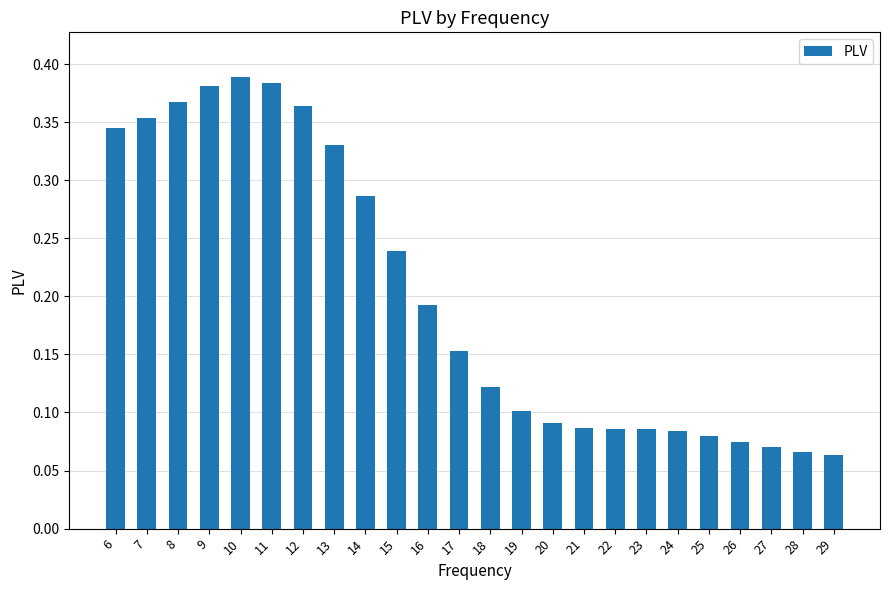

Between 15 and 24, which is larger?

15